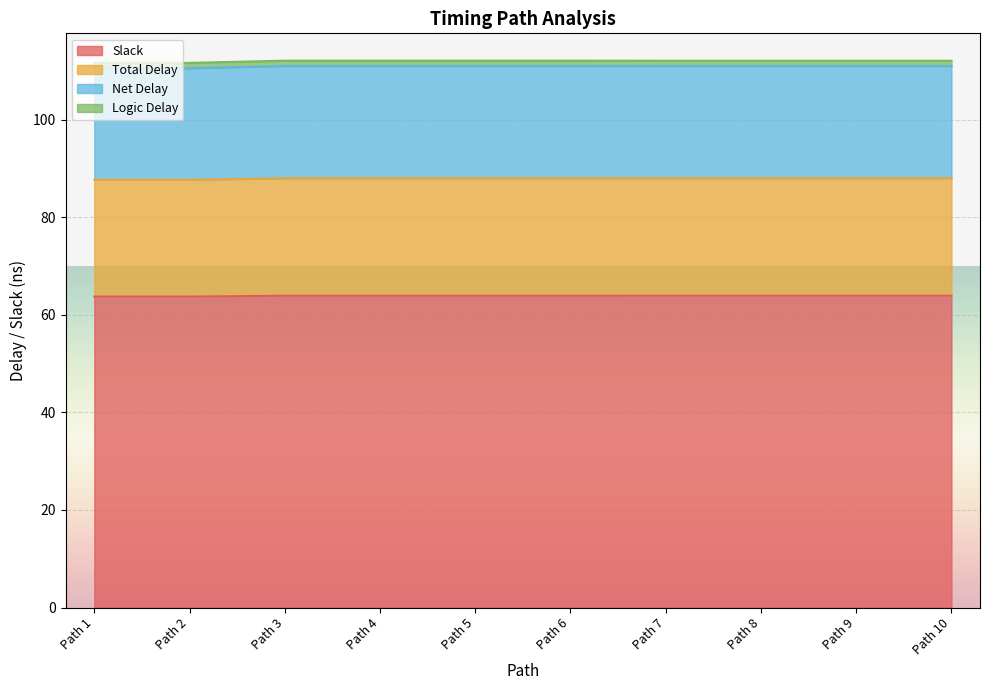

True or false: Total Delay has a value of 74.4 at Path 3.

False